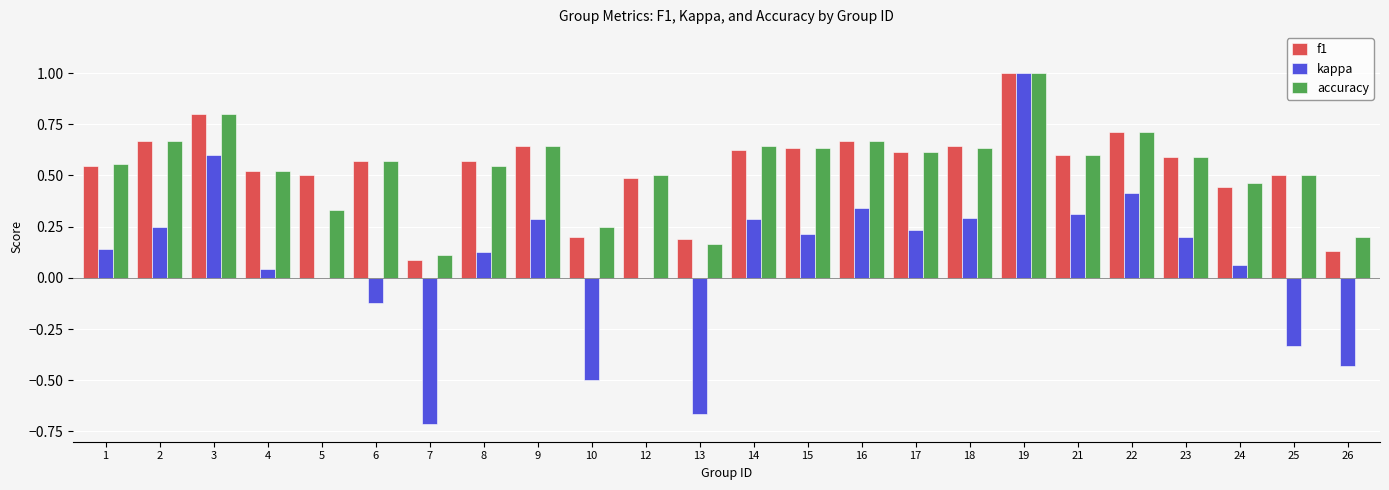

Which series changed the most between 6 and 8?

kappa